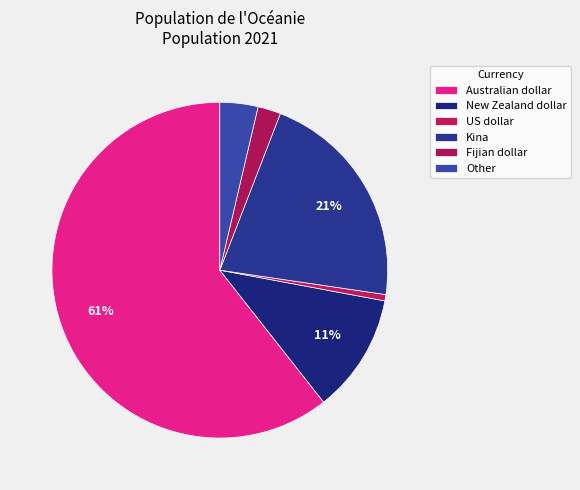

What portion of the pie excludes Kina?

78.5%